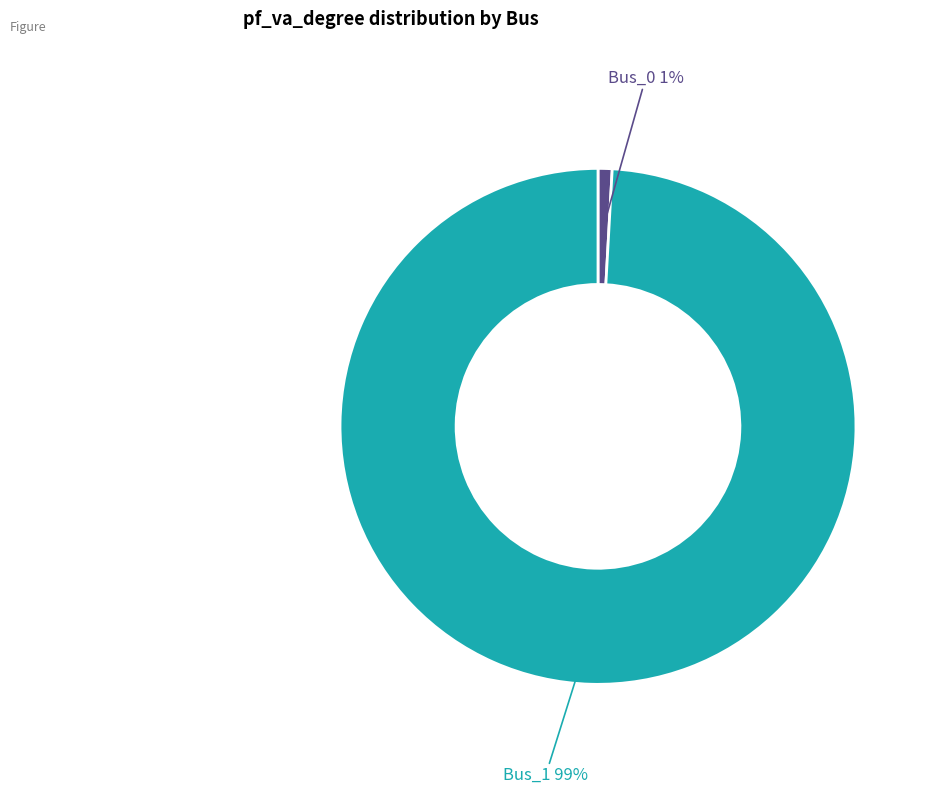

Does any single category account for the majority?

Yes